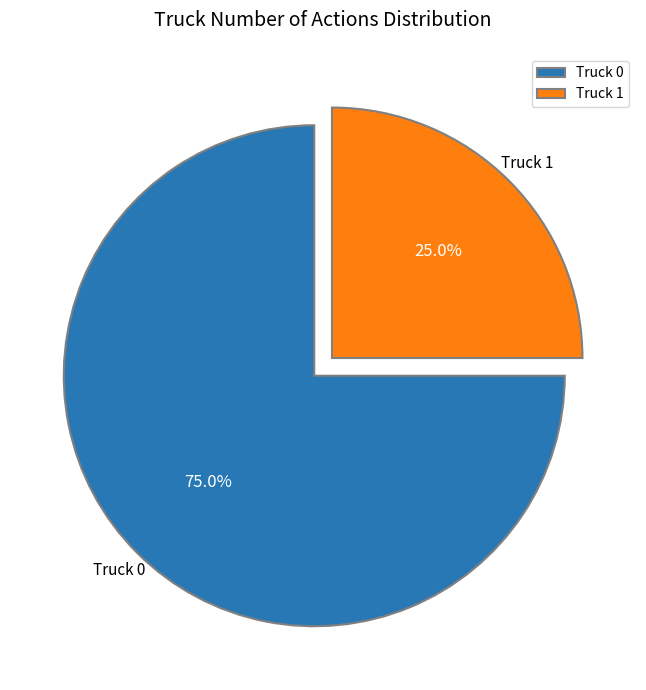

What is the smallest slice in the pie chart?

Truck 1